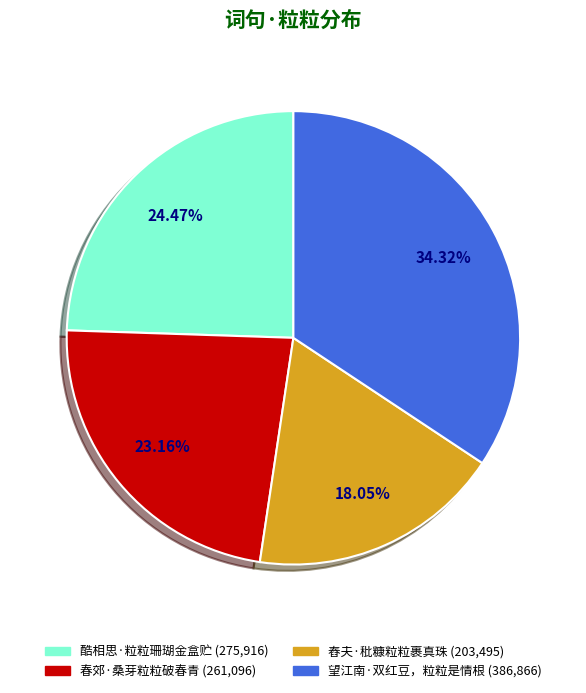

Do 舂夫·秕糠粒粒裹真珠 and 望江南·双红豆，粒粒是情根 together represent more than half of the pie?

Yes